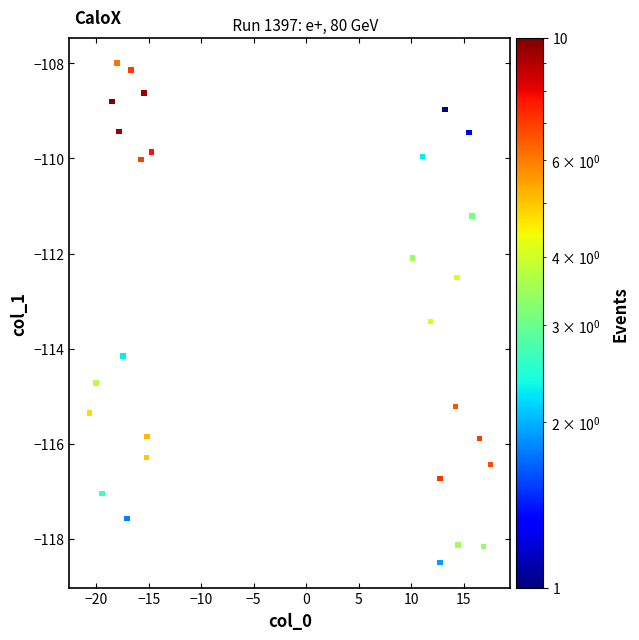

What is the range of Y values (max minus min)?

10.5